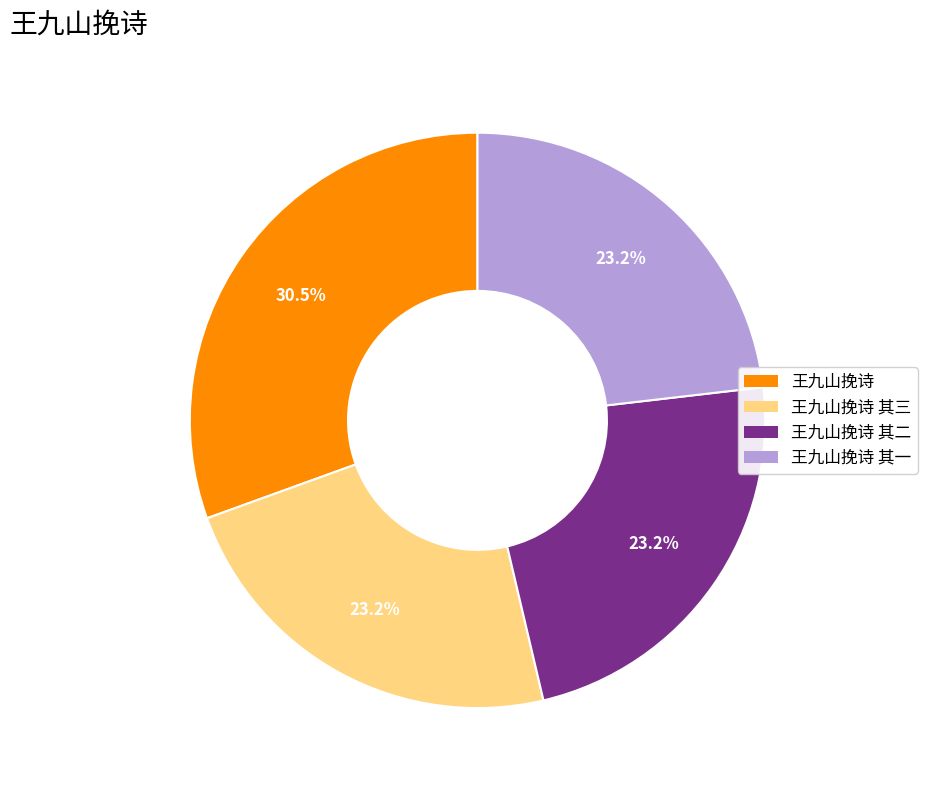

Does any single category account for the majority?

No